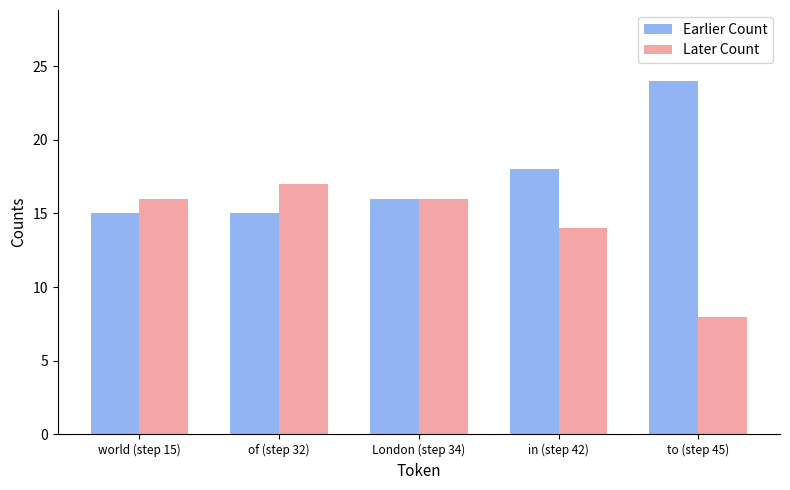

Reading left to right, what are all the values shown in this chart?

Earlier Count: world (step 15)=15	of (step 32)=15	London (step 34)=16	in (step 42)=18	to (step 45)=24
Later Count: world (step 15)=16	of (step 32)=17	London (step 34)=16	in (step 42)=14	to (step 45)=8